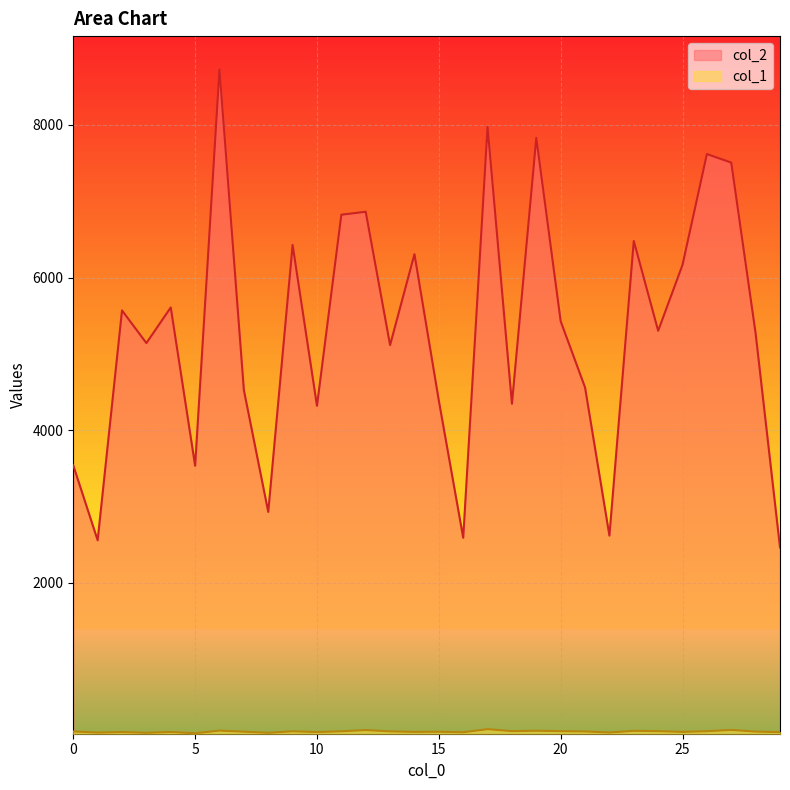

What is the sum of the col_2 values at 4 and 16?

8200